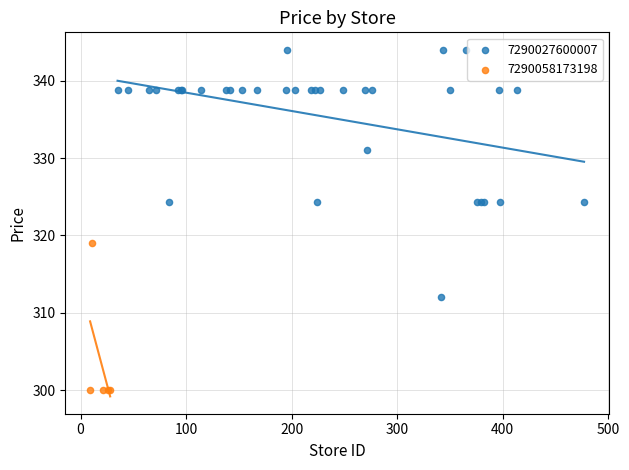

Which series contains the lowest Y value?

7290058173198